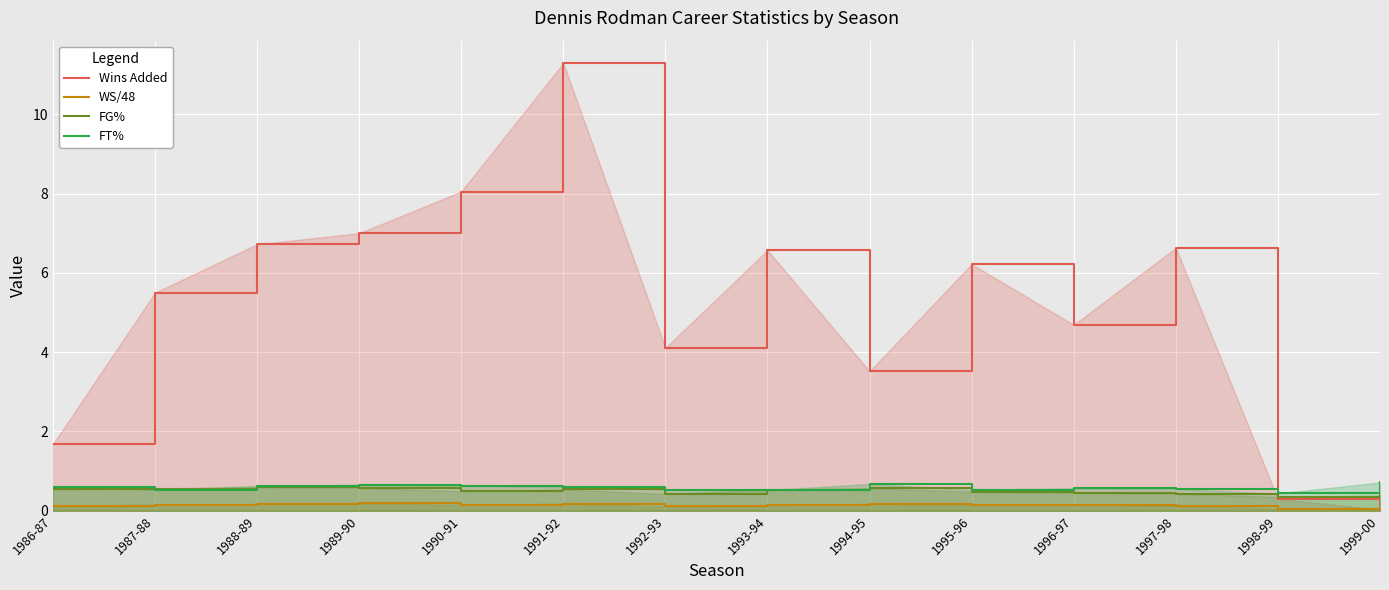

Is it true that WS/48 equals 0.1 at 1995-96?

True